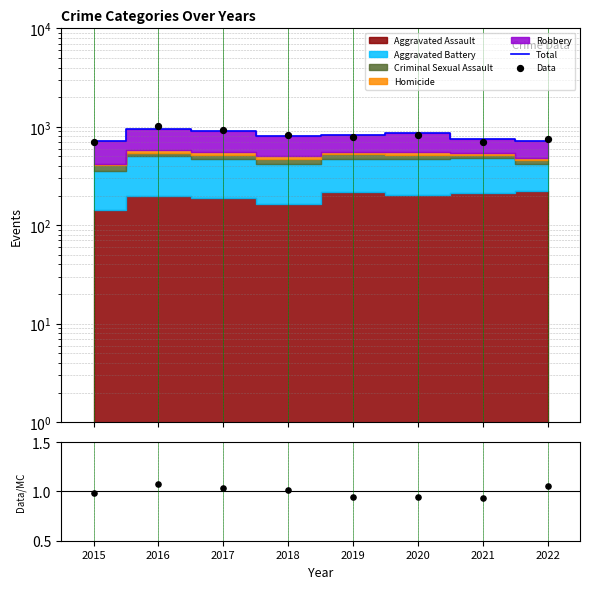

Which series contains the lowest Y value?

Data/MC